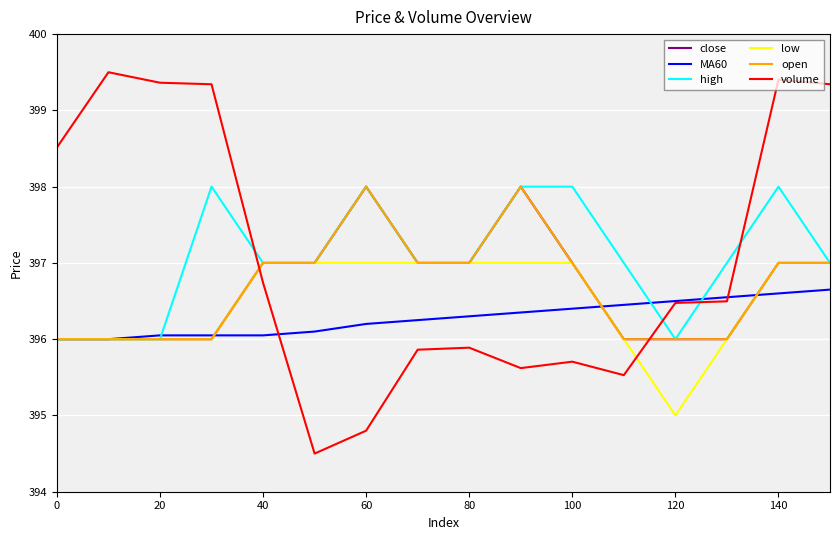

Does the chart have visible grid lines?

Yes